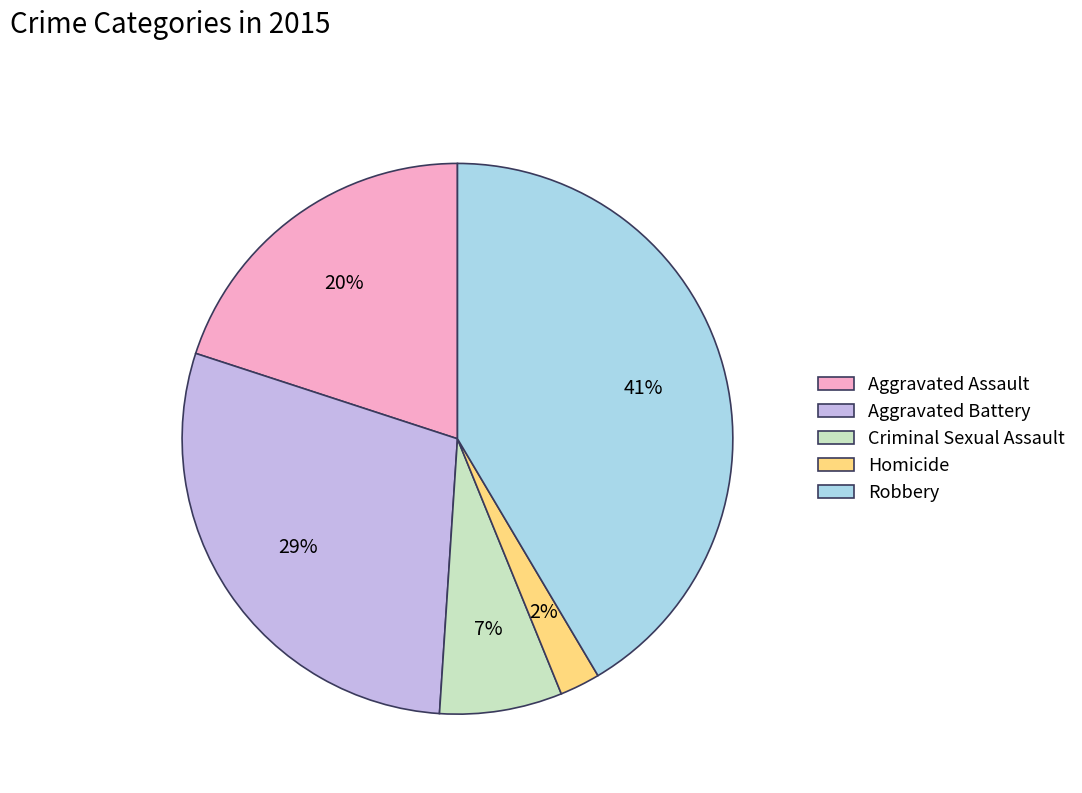

Which has a higher value, Robbery or Homicide?

Robbery